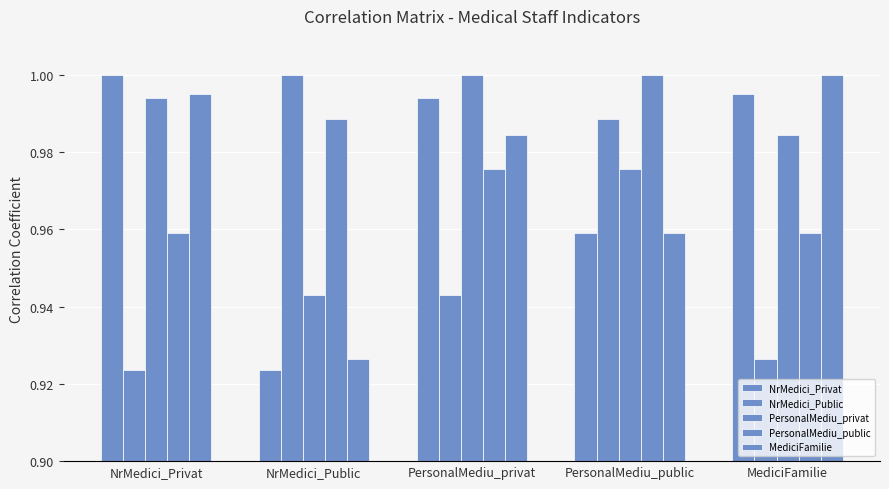

Where is PersonalMediu_public nearest to the value 0?

MediciFamilie